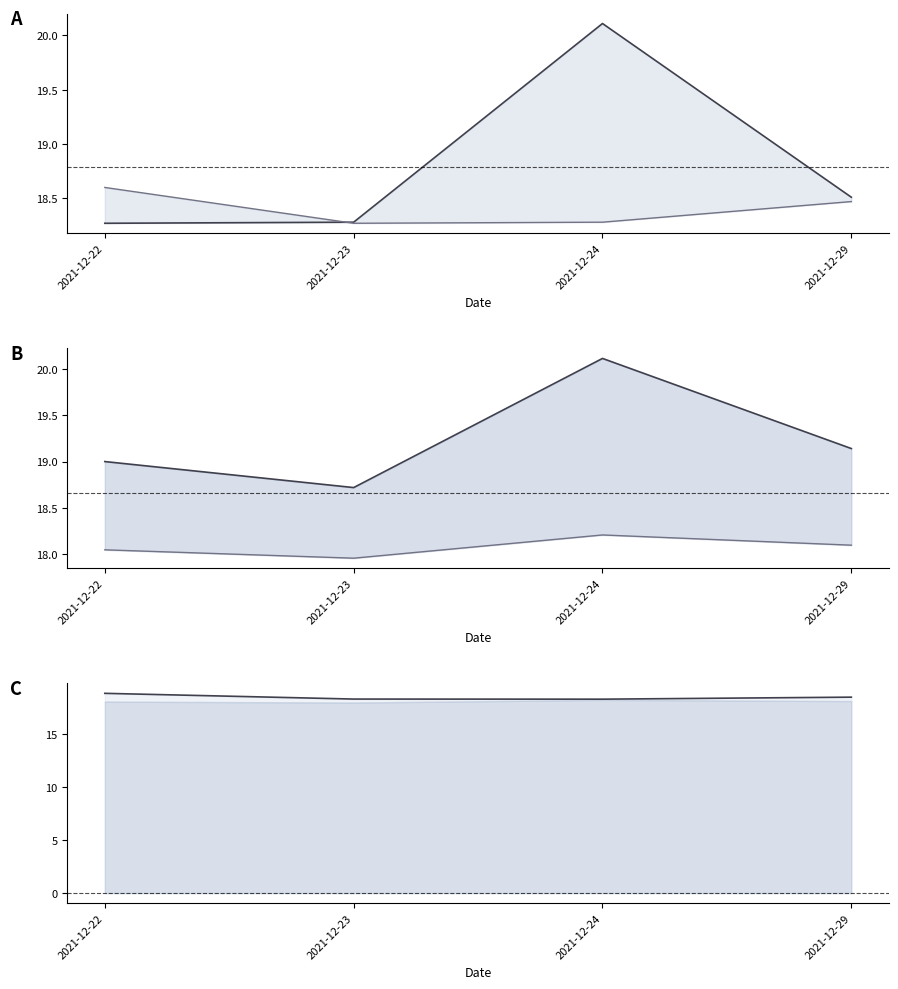

At which category does the chart reach its peak across all series?

2021-12-24